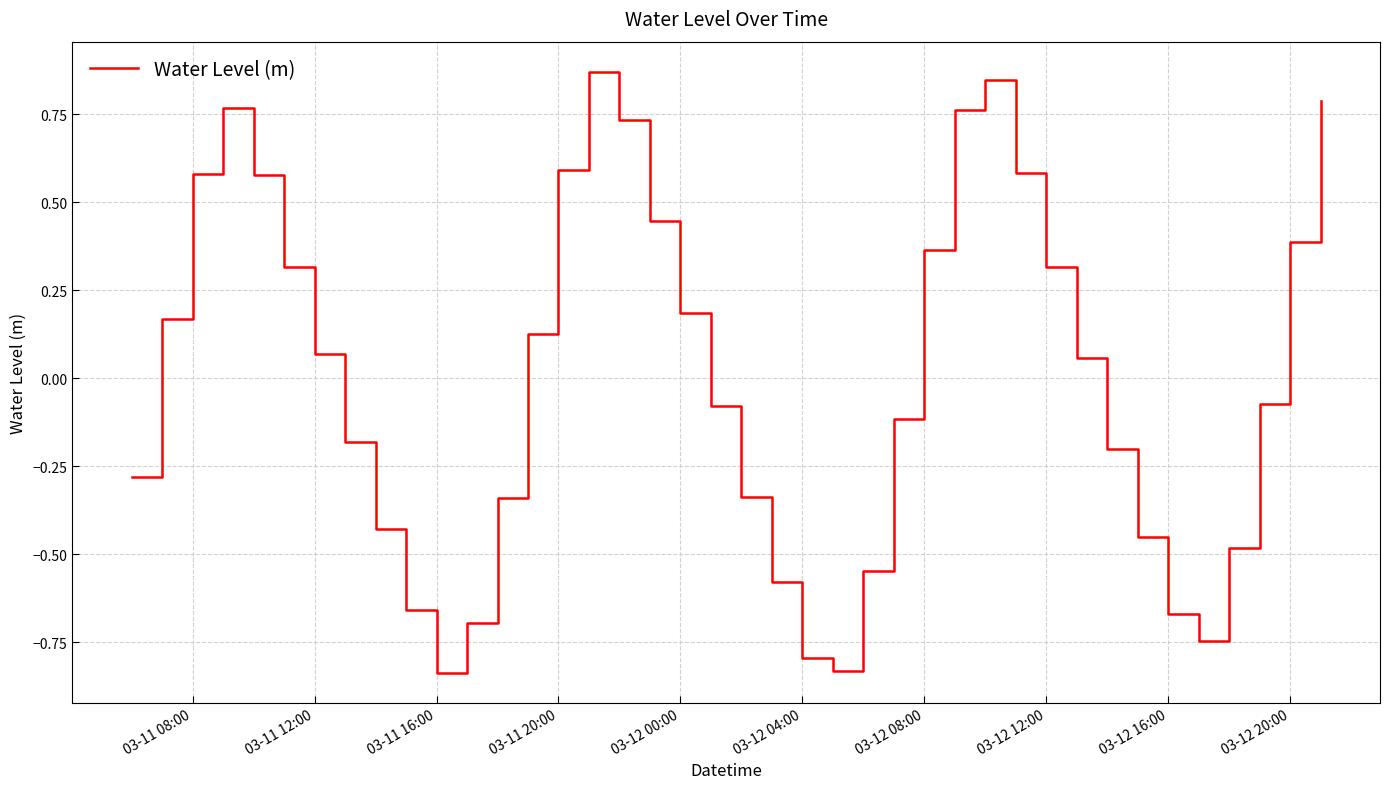

What is the difference between the maximum and minimum values?

1.7